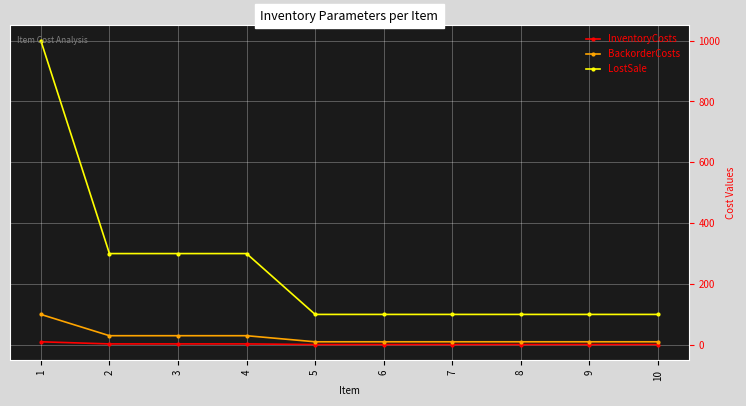

What is the maximum value shown in the chart?

1000